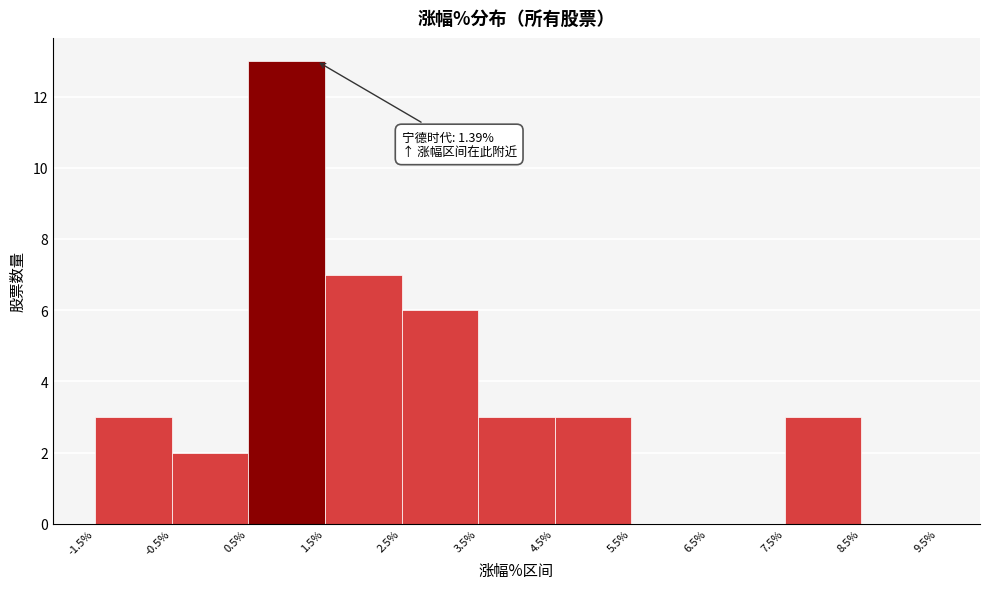

Over which range of the x-axis is the bar tallest?

0.5% to 1.5%